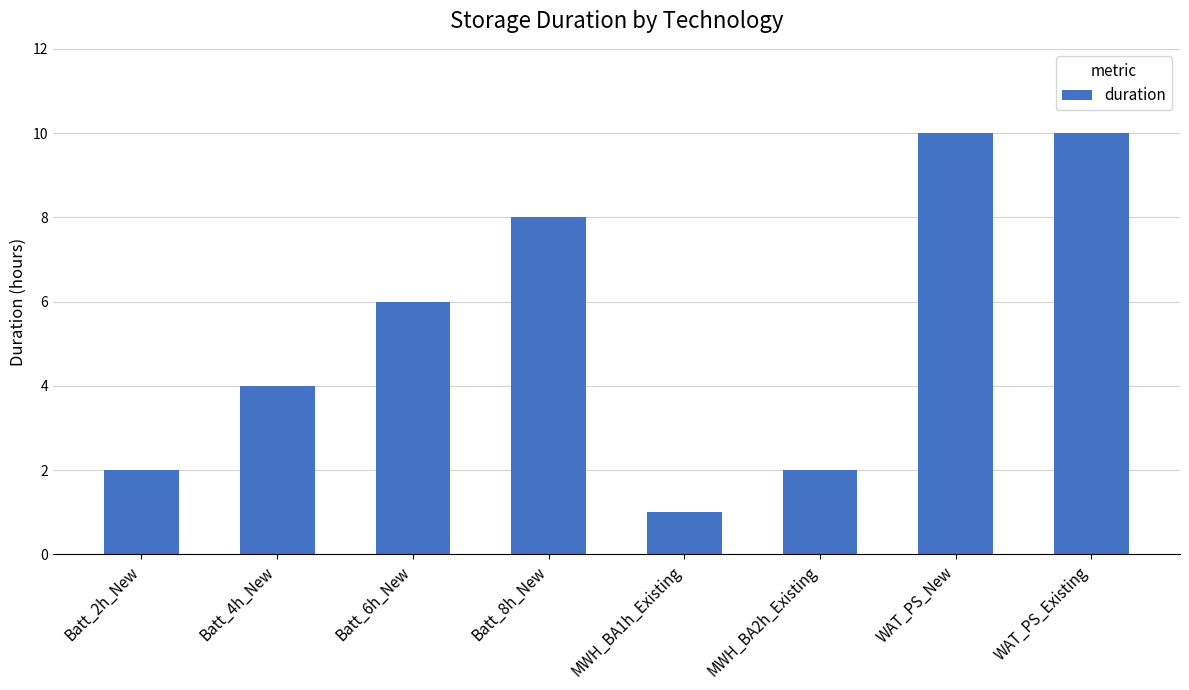

Which label corresponds to the smallest value in the chart?

MWH_BA1h_Existing